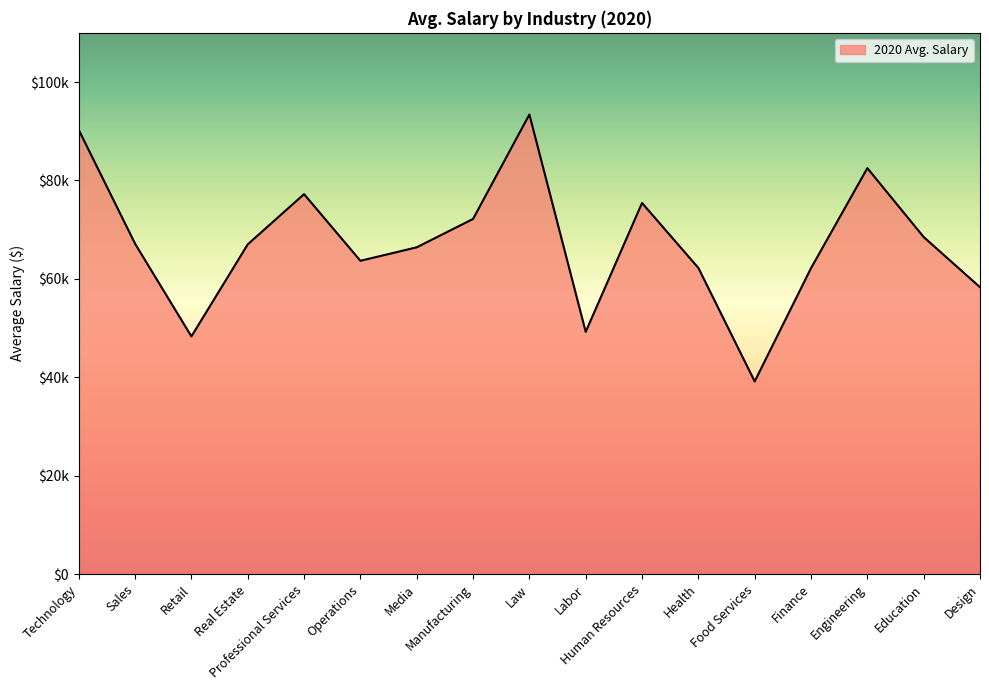

At which label is the value closest to 66271?

Media